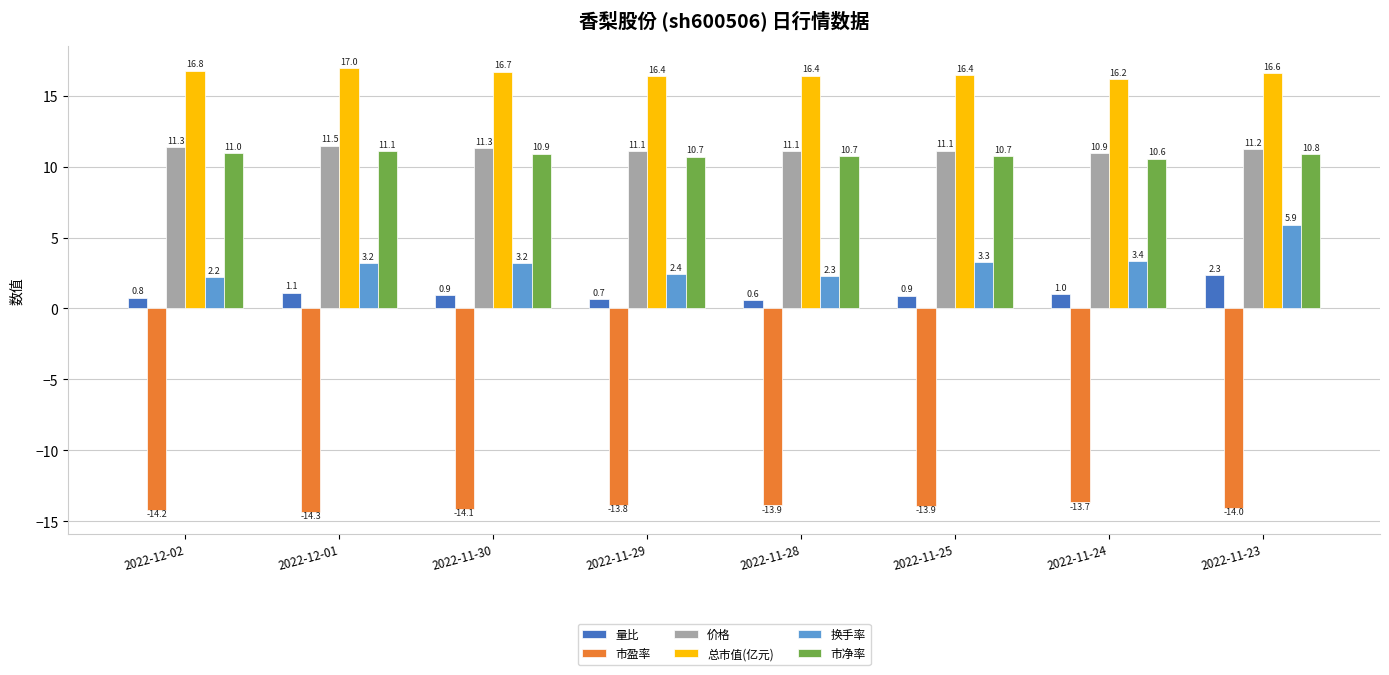

How many bars are there in each group?

6